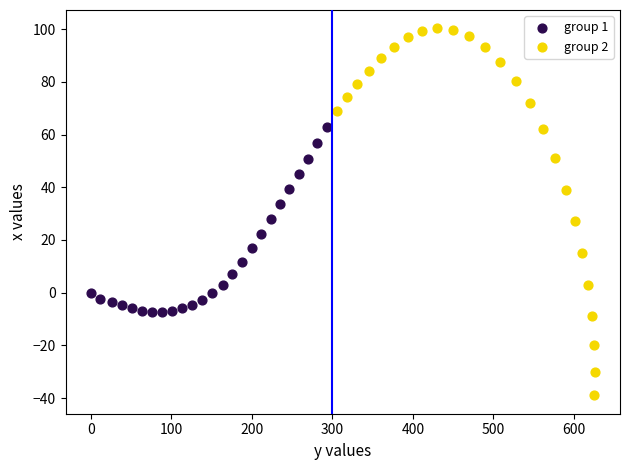

Which series contains the highest Y value?

group 2